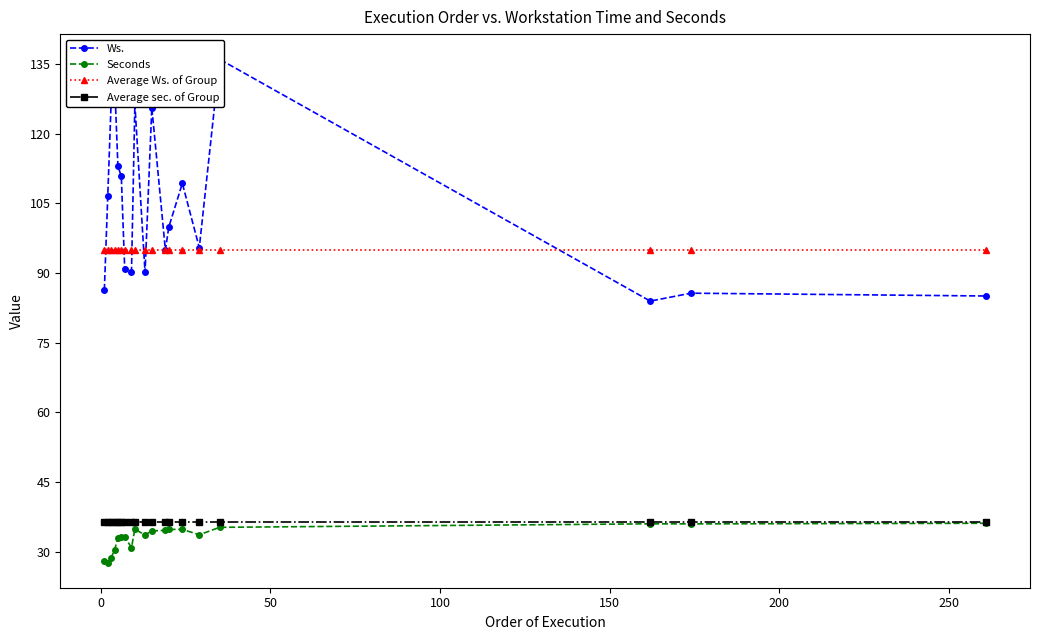

What is the highest value of the Average Ws. of Group series?

95.0